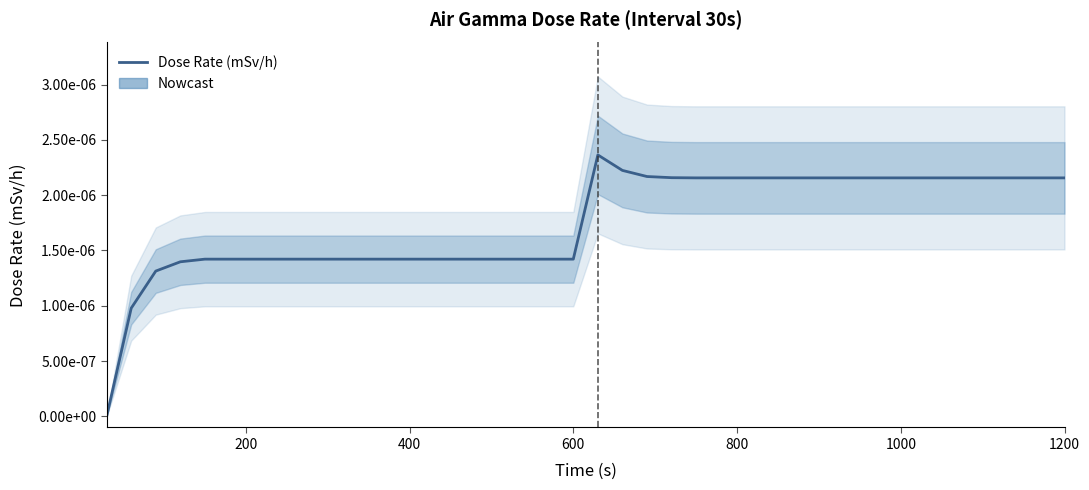

The chart shows a value of 0.0 at 800. True or false?

True